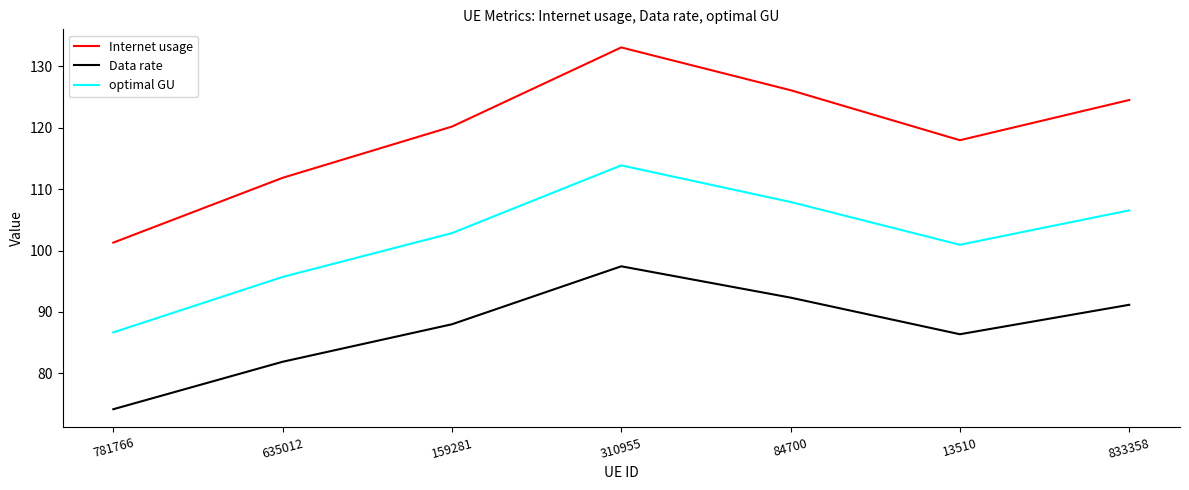

What is the difference between the Internet usage values at 84700 and 635012?

14.3